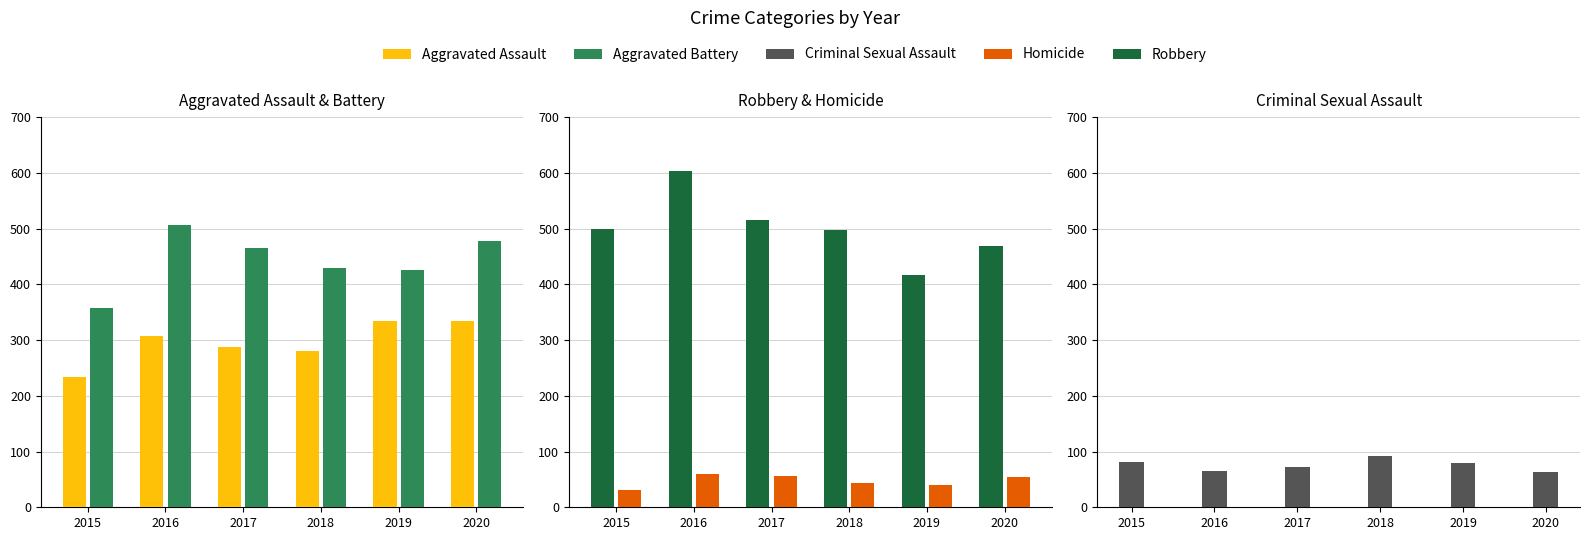

What is the highest value of the Criminal Sexual Assault series?

92